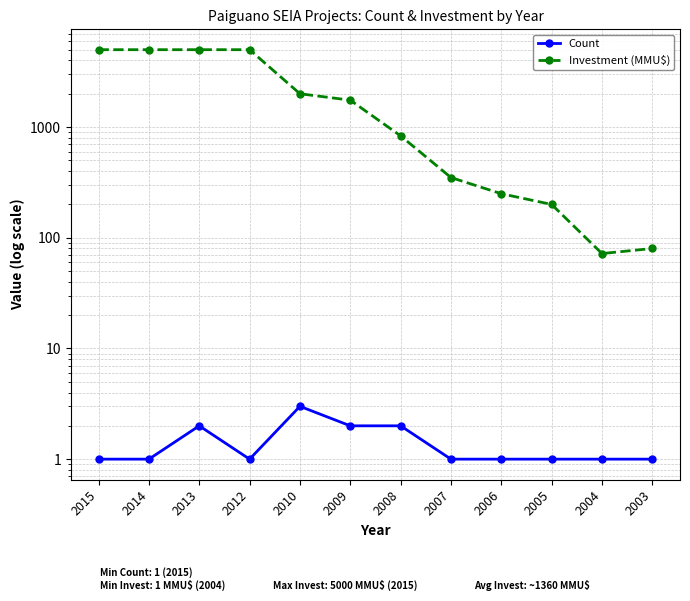

Is the value of Count at 2006 greater than the value of Investment (MMU$) at 2009?

No